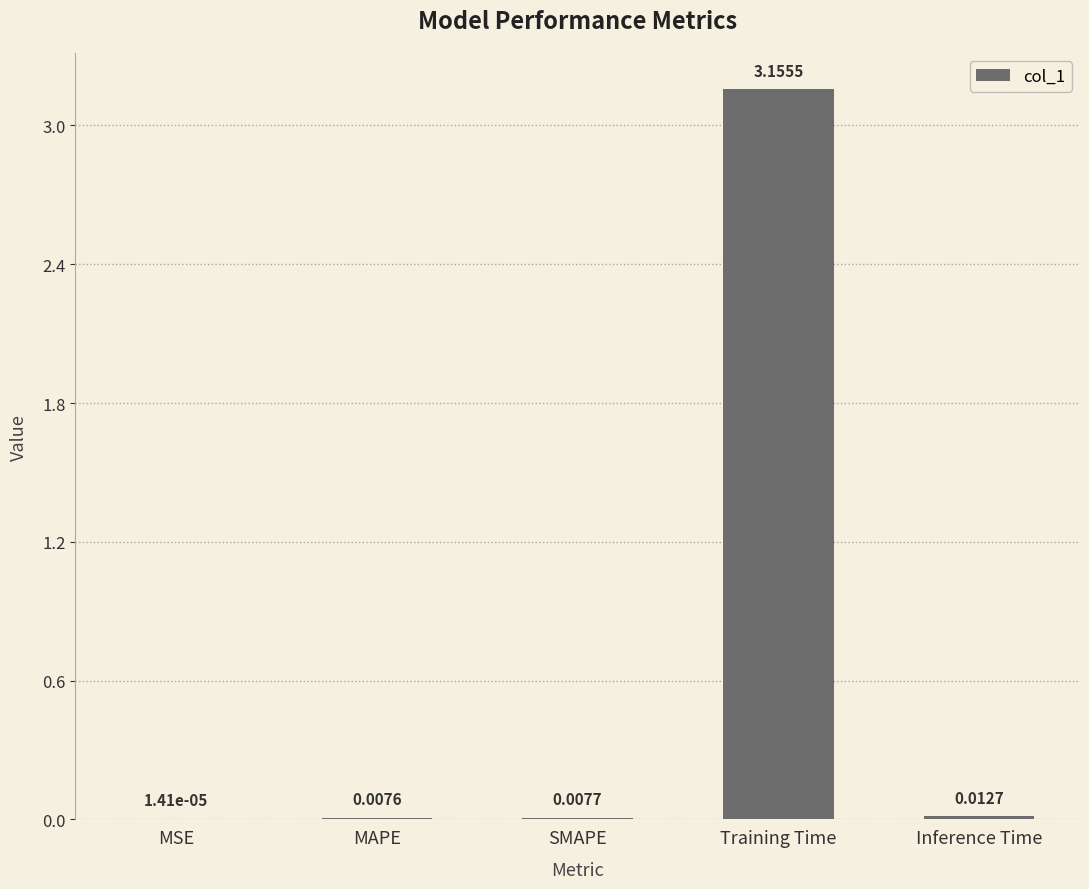

Which label corresponds to the largest value in the chart?

Training Time